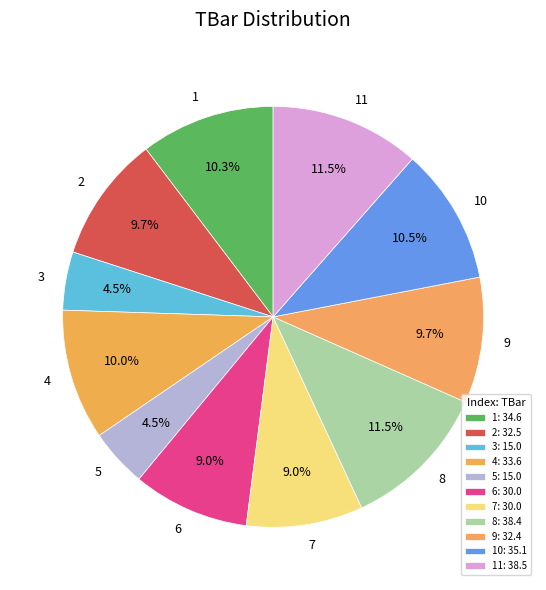

To the nearest percent, what portion does 1 represent?

10%